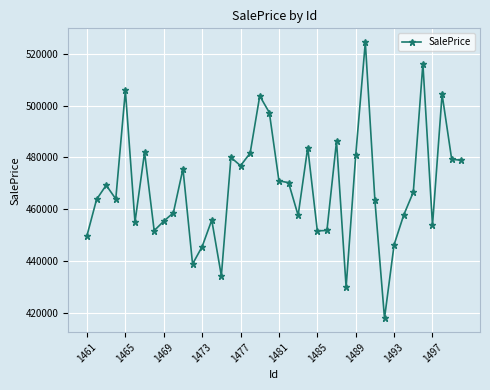

Does the chart display data point markers on the line(s)?

Yes